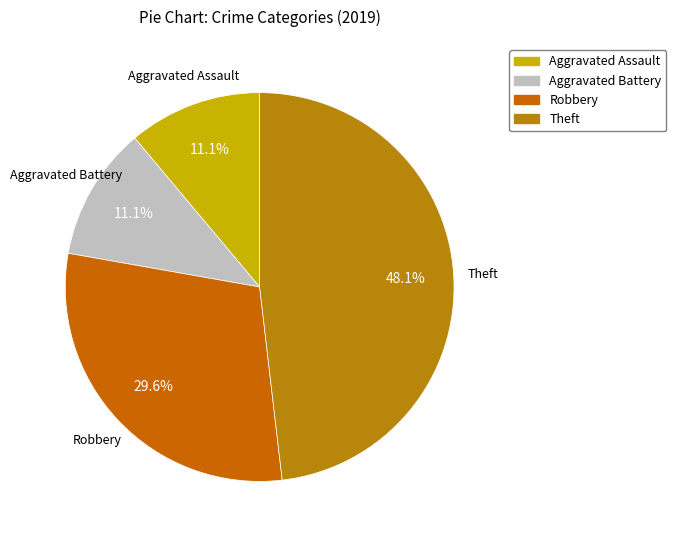

What is the largest slice in the pie chart?

Theft